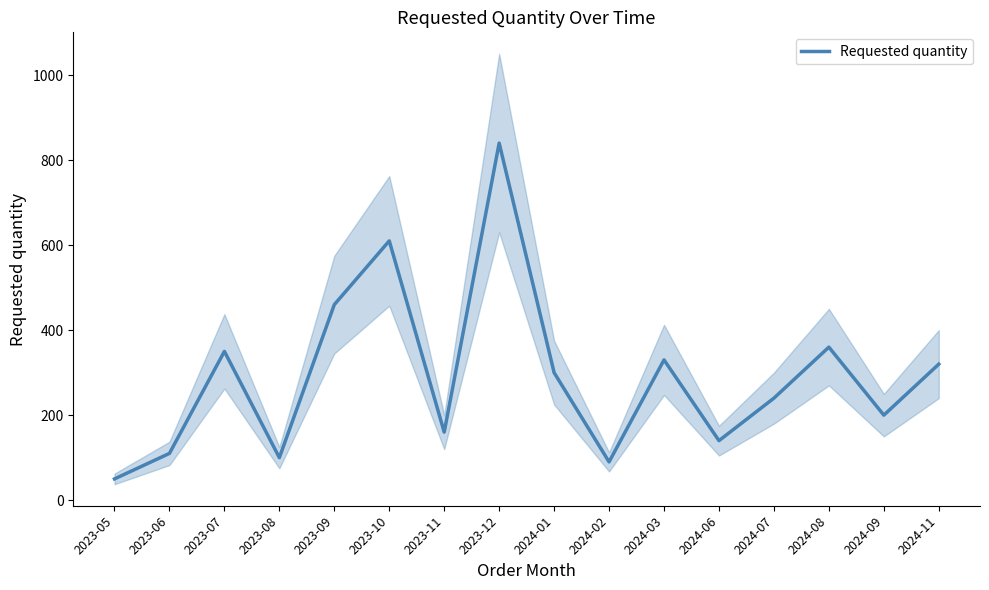

Which label corresponds to the largest value in the chart?

2023-12